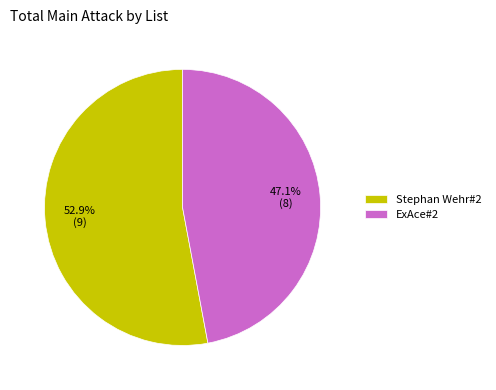

What percentage is NOT represented by ExAce#2?

52.9%